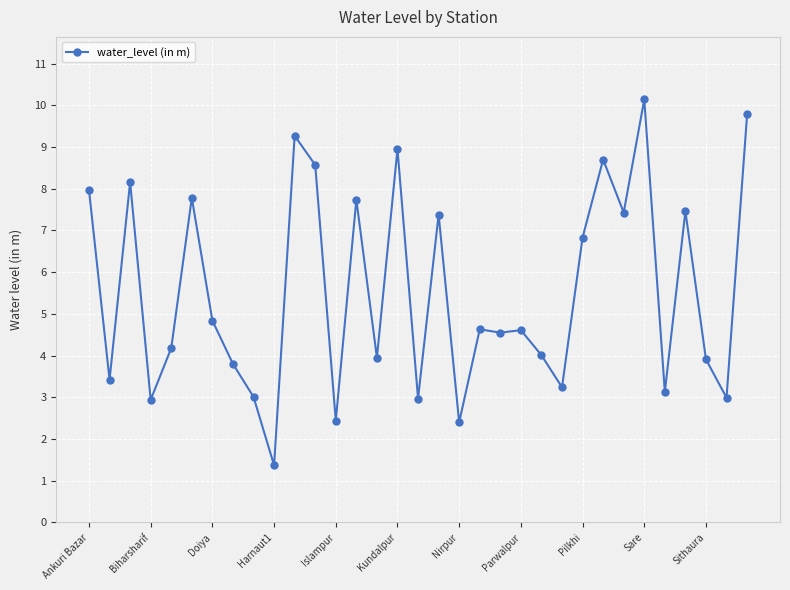

True or false: there are more than 1 points higher than both neighbors.

True